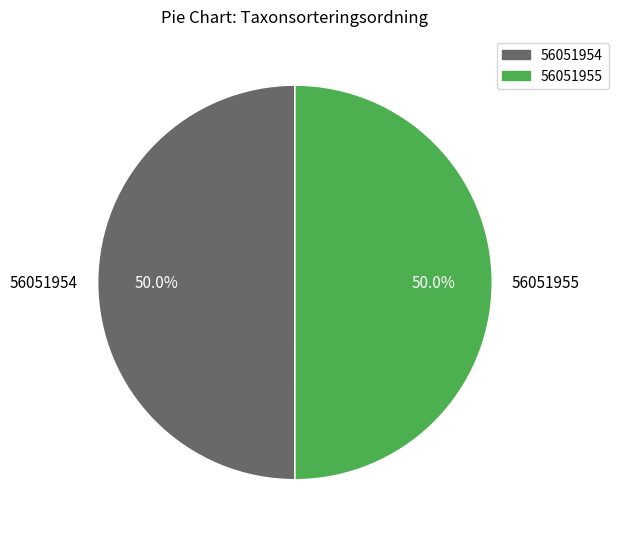

How much of the chart is everything except 56051954?

50.0%